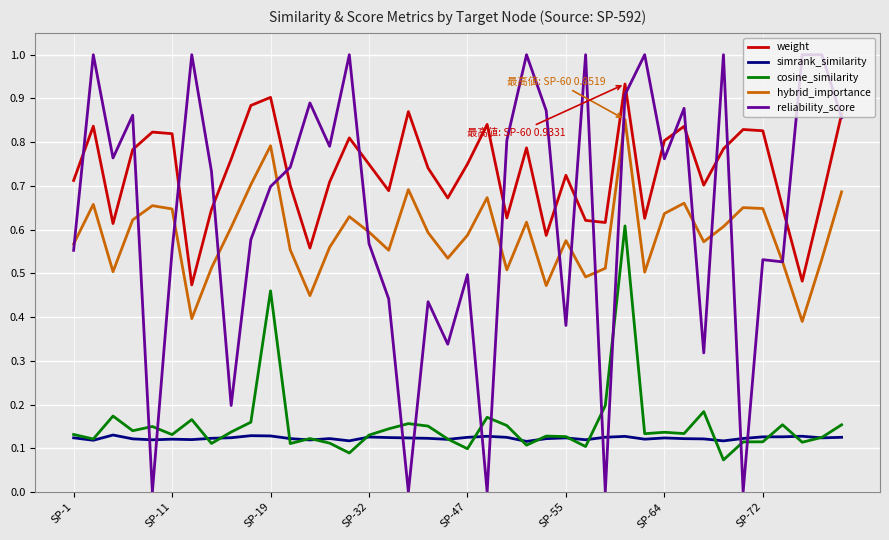

True or false: hybrid_importance and weight intersect in this chart.

False